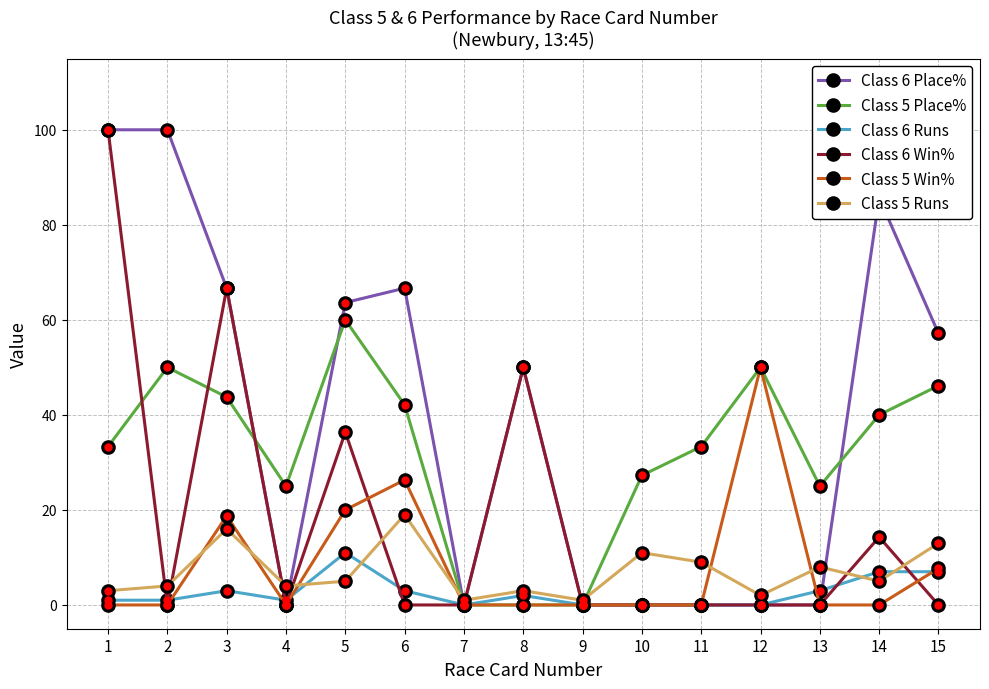

At 5, list the series in order from largest to smallest.

Class 6 Place%, Class 5 Place%, Class 6 Win%, Class 5 Win%, Class 6 Runs, Class 5 Runs